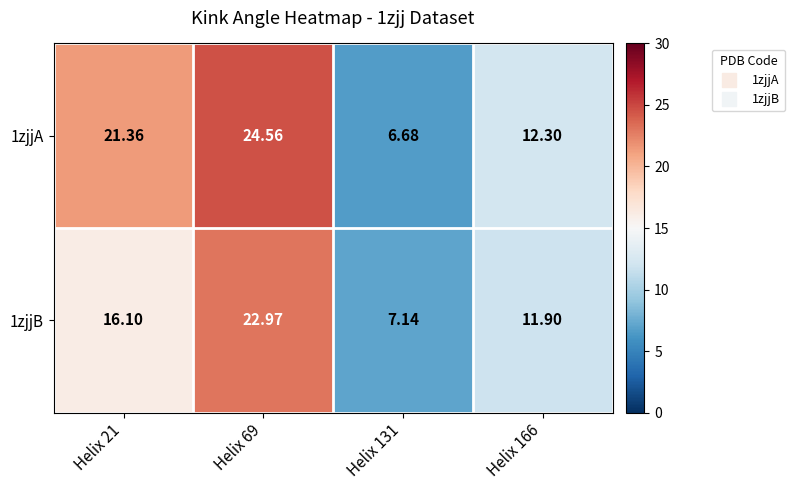

Is the value of 1zjjB at Helix 166 greater than the value of 1zjjA at Helix 69?

No